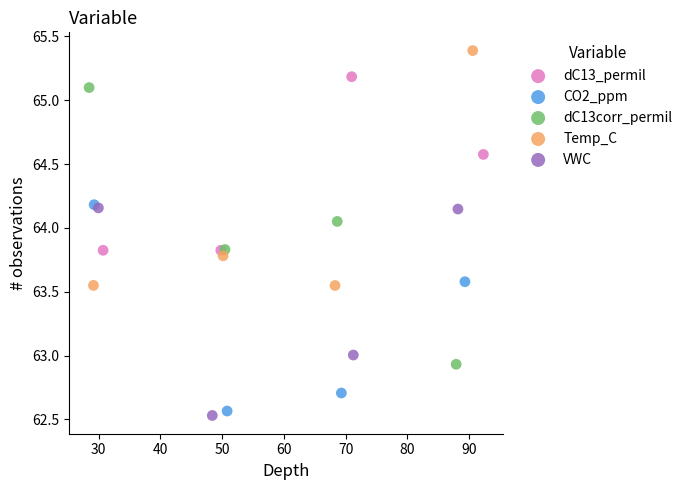

Which series has the widest spread of Y values?

dC13corr_permil